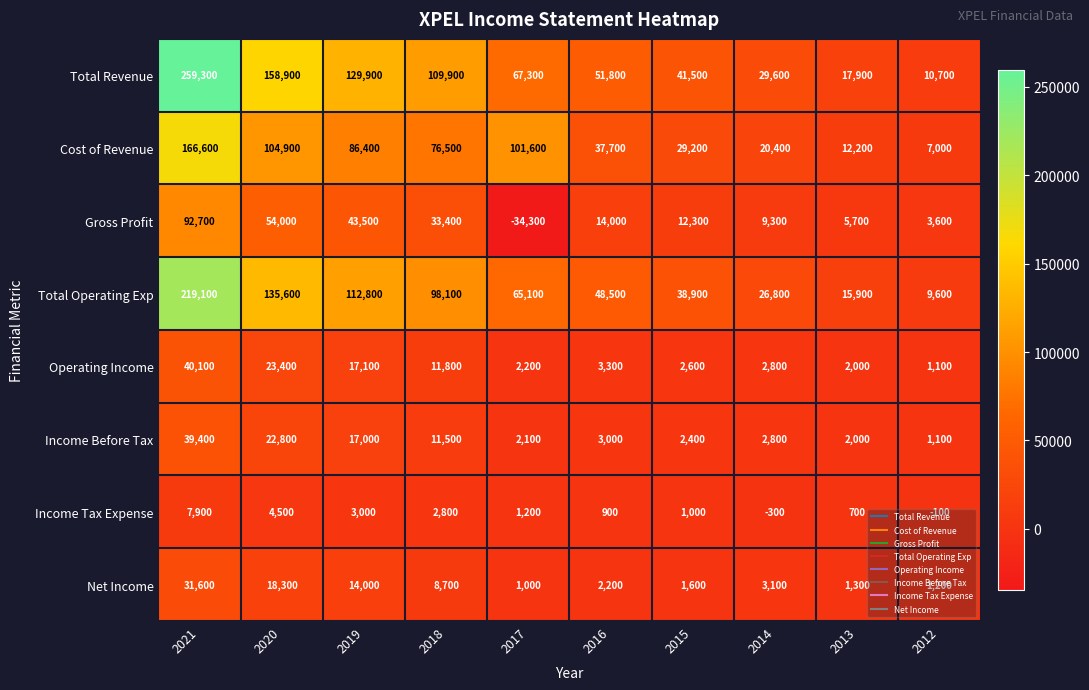

What is the difference between the highest and lowest values at 2012?

10800